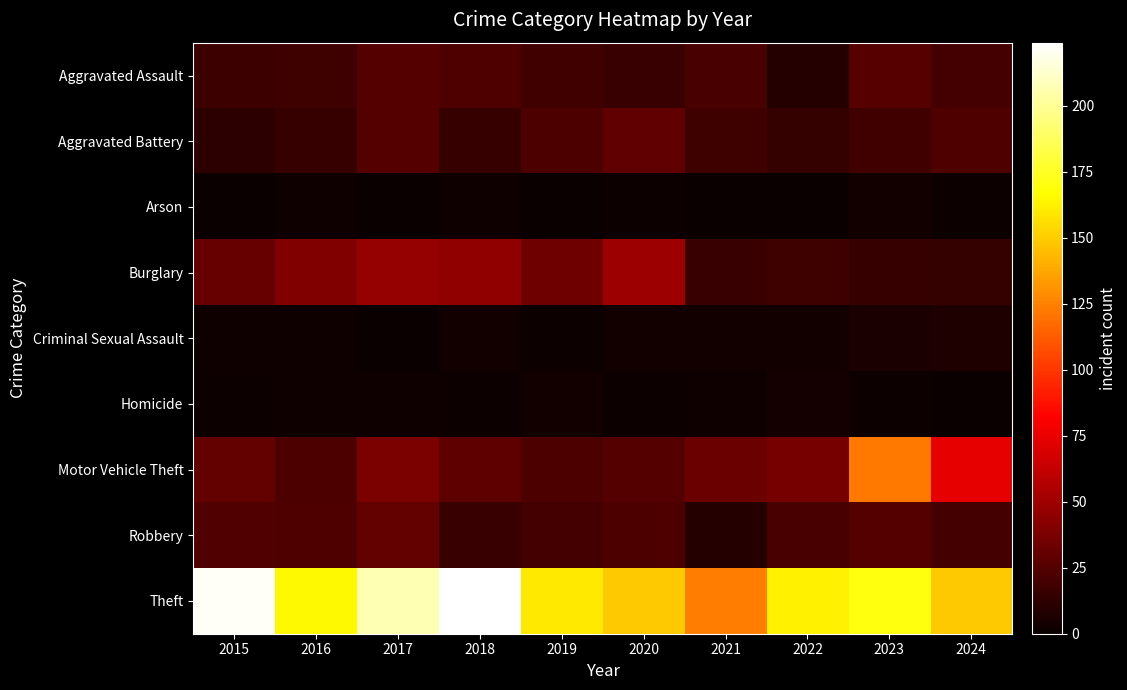

Reading right to left, extract all data points from this chart.

Aggravated Assault: 2024=20	2023=26	2022=9	2021=21	2020=16	2019=19	2018=23	2017=25	2016=18	2015=17
Aggravated Battery: 2024=23	2023=19	2022=14	2021=18	2020=29	2019=22	2018=15	2017=25	2016=15	2015=12
Arson: 2024=1	2023=3	2022=0	2021=0	2020=1	2019=0	2018=2	2017=0	2016=2	2015=0
Burglary: 2024=14	2023=15	2022=18	2021=16	2020=49	2019=34	2018=45	2017=47	2016=40	2015=31
Criminal Sexual Assault: 2024=7	2023=6	2022=3	2021=3	2020=3	2019=1	2018=3	2017=0	2016=2	2015=2
Homicide: 2024=0	2023=1	2022=4	2021=2	2020=1	2019=3	2018=1	2017=2	2016=2	2015=1
Motor Vehicle Theft: 2024=74	2023=122	2022=36	2021=33	2020=25	2019=22	2018=28	2017=38	2016=22	2015=30
Robbery: 2024=20	2023=25	2022=21	2021=9	2020=22	2019=20	2018=16	2017=30	2016=23	2015=24
Theft: 2024=149	2023=170	2022=162	2021=124	2020=149	2019=160	2018=224	2017=207	2016=165	2015=222